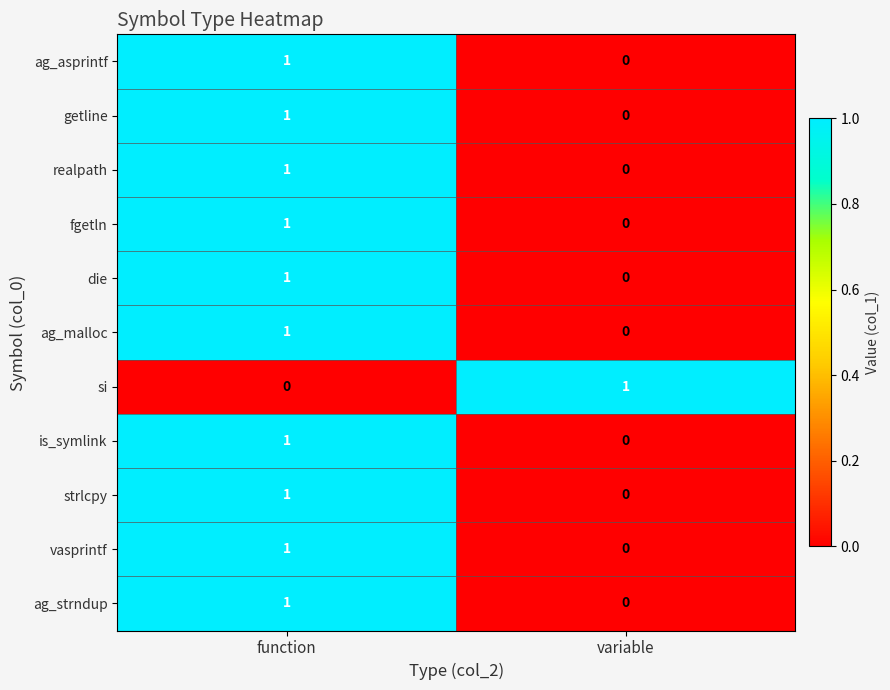

The is_symlink series shows 0 at variable. True or false?

True